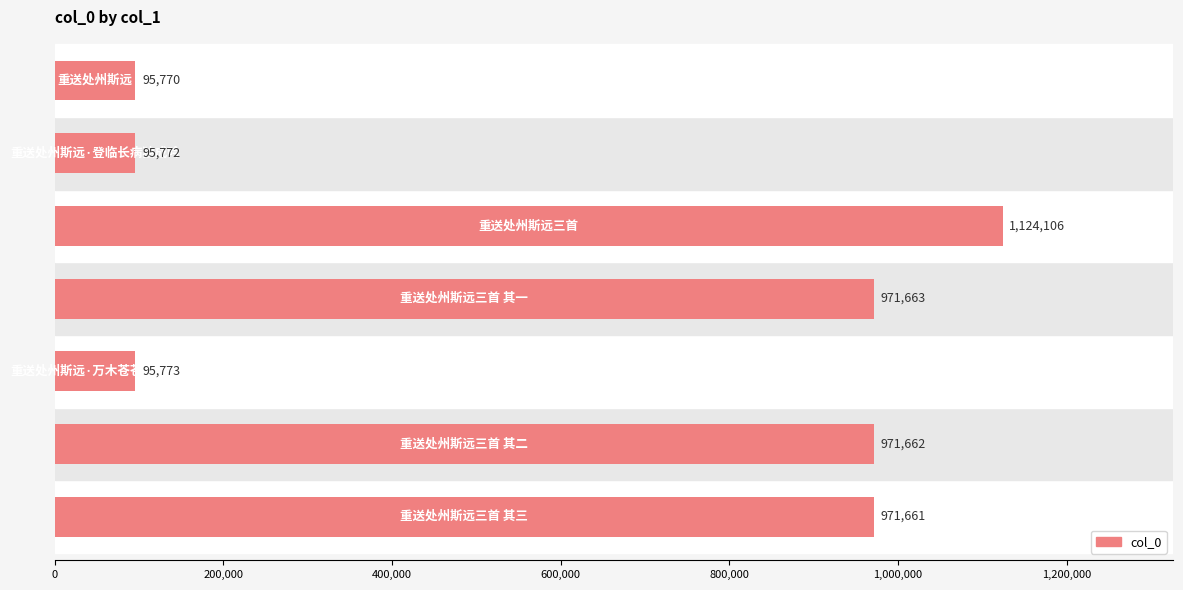

What is the smallest value displayed?

95770